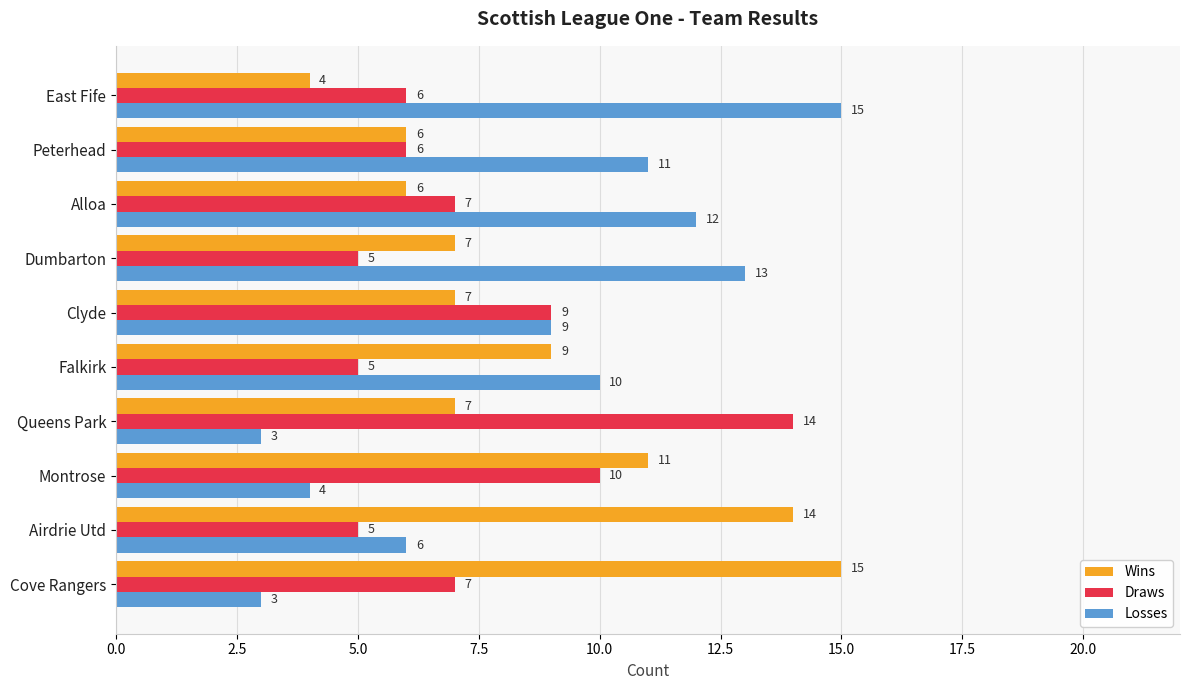

What is the difference between the maximum and minimum values in the Draws series?

9